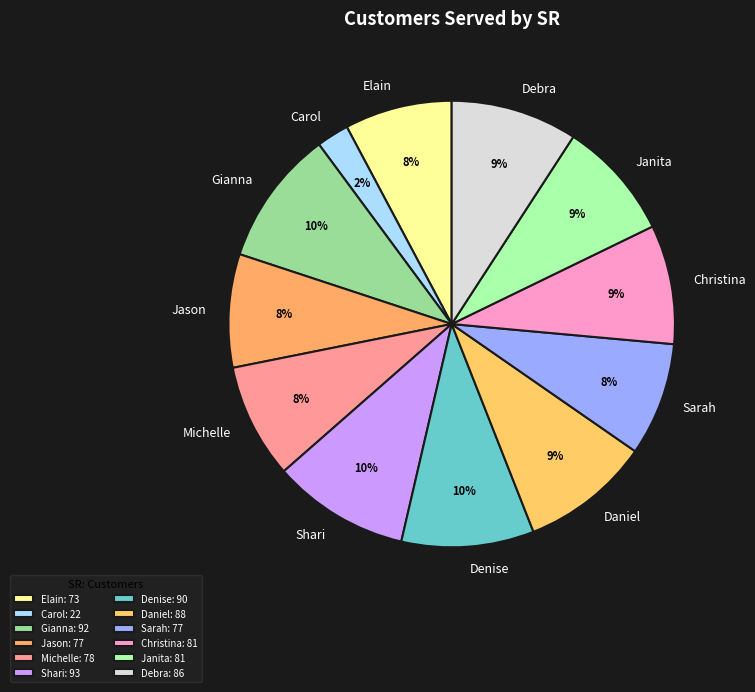

To the nearest percent, what is the average slice percentage?

8%